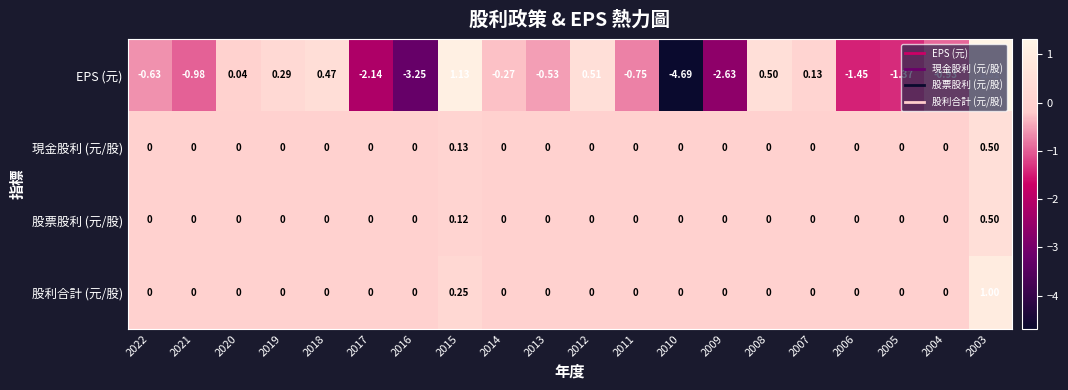

Count the number of data series in this chart.

4